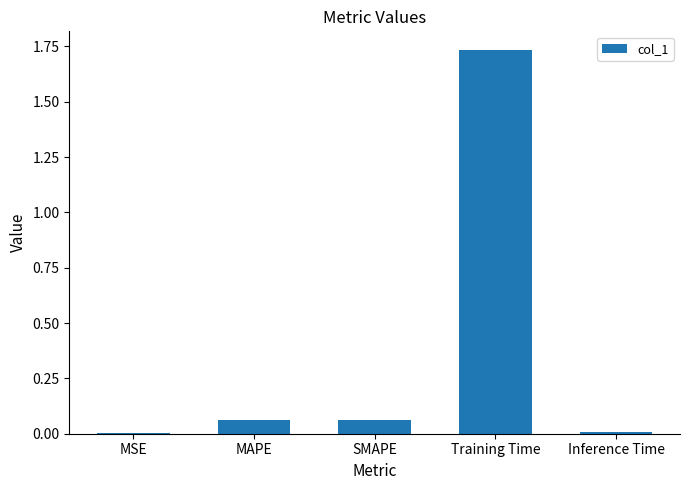

Which has a higher value, Training Time or MAPE?

Training Time